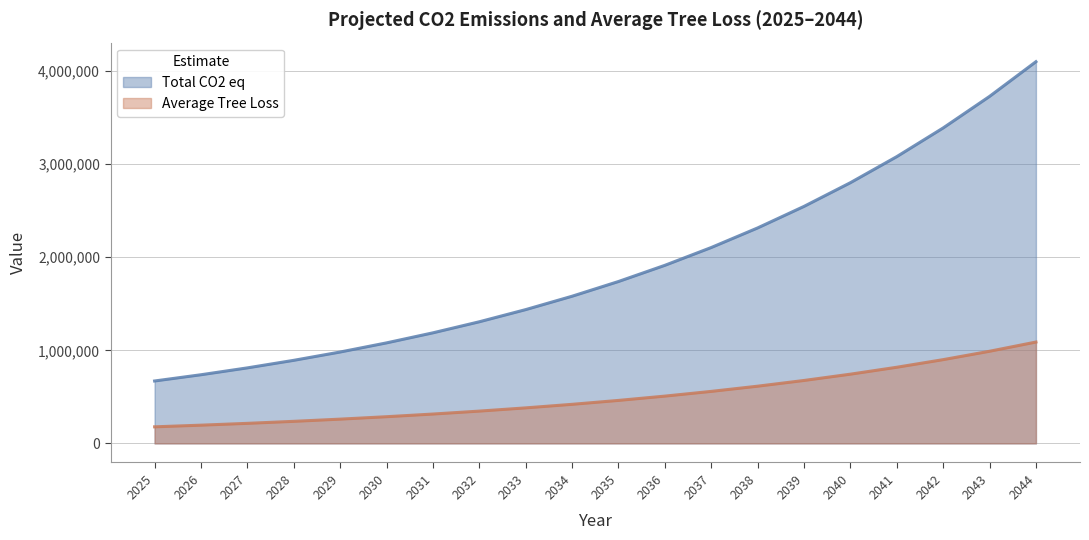

What is the approximate value of Total CO2 eq at 2040?

2800542.8